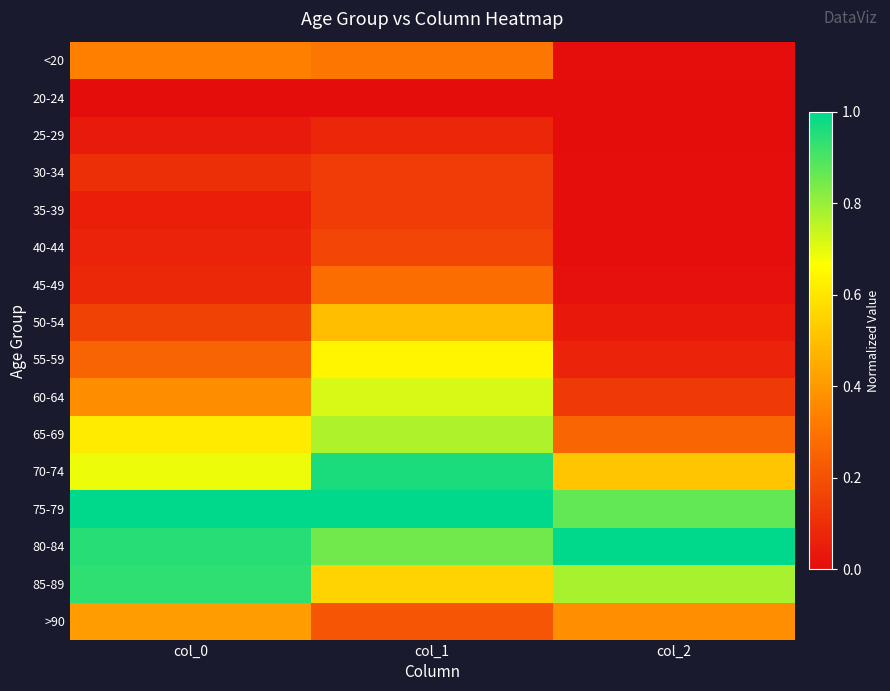

Reading left to right, what are all the values shown in this chart?

<20: col_0=0.3	col_1=0.3	col_2=0.0
20-24: col_0=0.0	col_1=0.0	col_2=0.0
25-29: col_0=0.0	col_1=0.1	col_2=0.0
30-34: col_0=0.1	col_1=0.1	col_2=0.0
35-39: col_0=0.1	col_1=0.1	col_2=0.0
40-44: col_0=0.1	col_1=0.2	col_2=0.0
45-49: col_0=0.1	col_1=0.3	col_2=0.0
50-54: col_0=0.2	col_1=0.5	col_2=0.0
55-59: col_0=0.3	col_1=0.6	col_2=0.1
60-64: col_0=0.4	col_1=0.7	col_2=0.1
65-69: col_0=0.6	col_1=0.8	col_2=0.3
70-74: col_0=0.7	col_1=1.0	col_2=0.5
75-79: col_0=1.0	col_1=1.0	col_2=0.9
80-84: col_0=0.9	col_1=0.9	col_2=1.0
85-89: col_0=0.9	col_1=0.6	col_2=0.8
>90: col_0=0.4	col_1=0.2	col_2=0.4